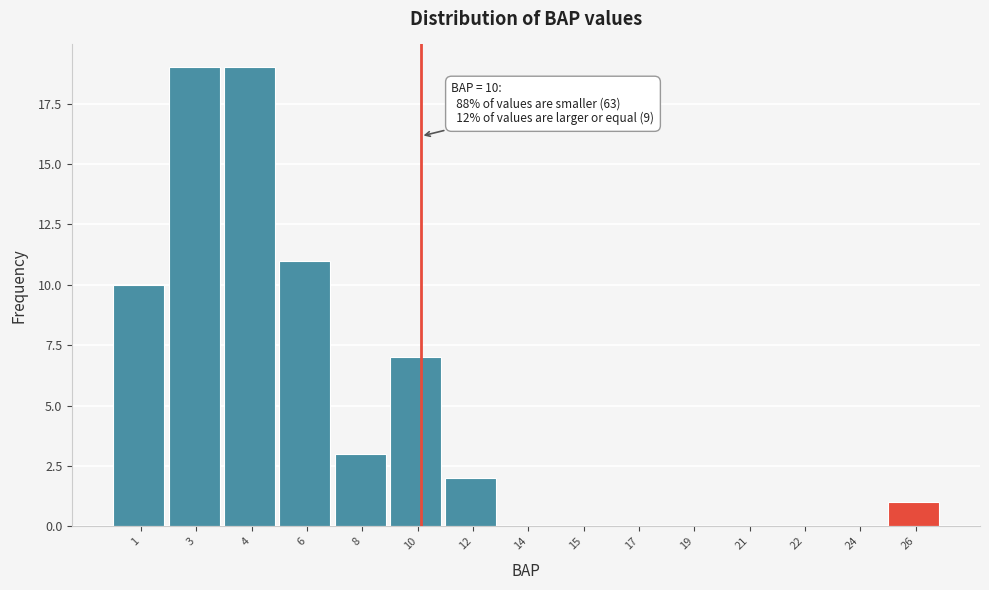

Reading left to right, transcribe all the data shown in this chart.

1=10	3=19	4=19	6=11	8=3	10=7	12=2	14=0	15=0	17=0	19=0	21=0	22=0	24=0	26=1